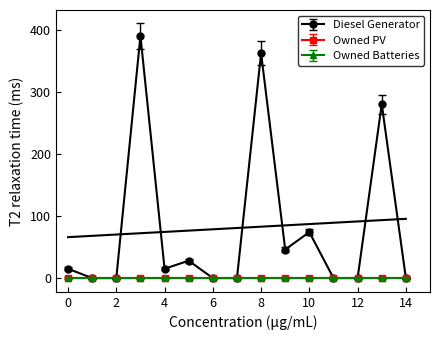

At how many categories does at least one series exceed 369?

1